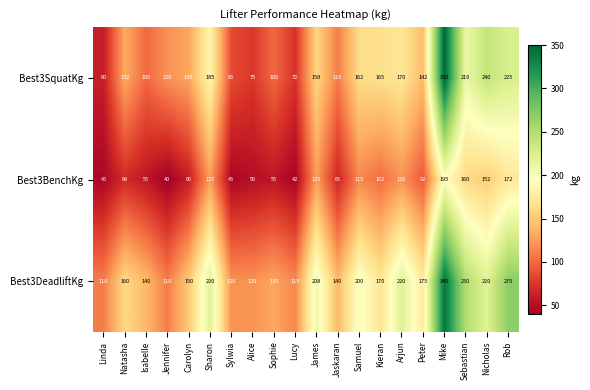

Which series has the largest total across all categories?

Best3DeadliftKg